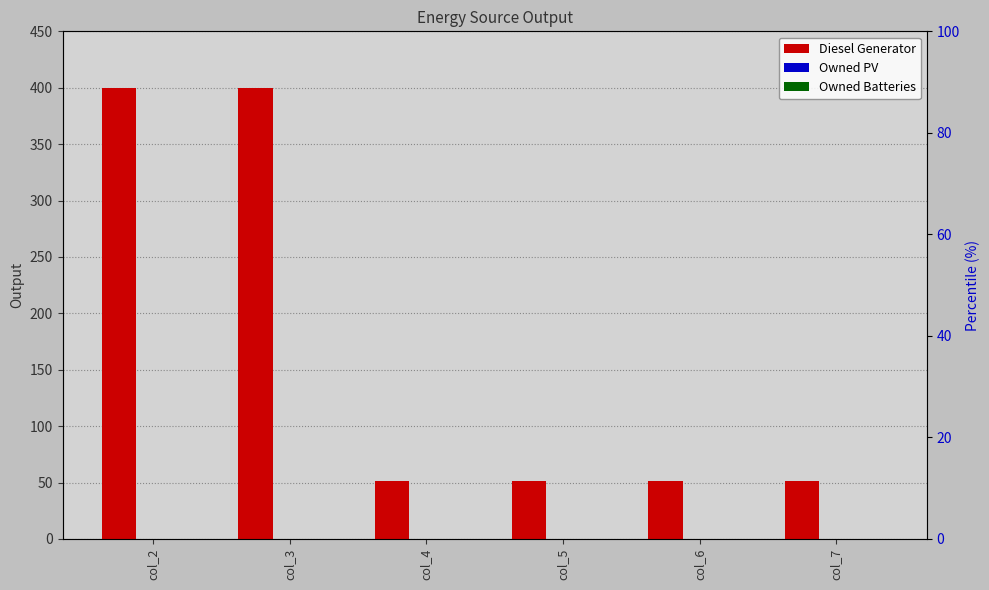

At which category is the sum across all series the highest?

col_2